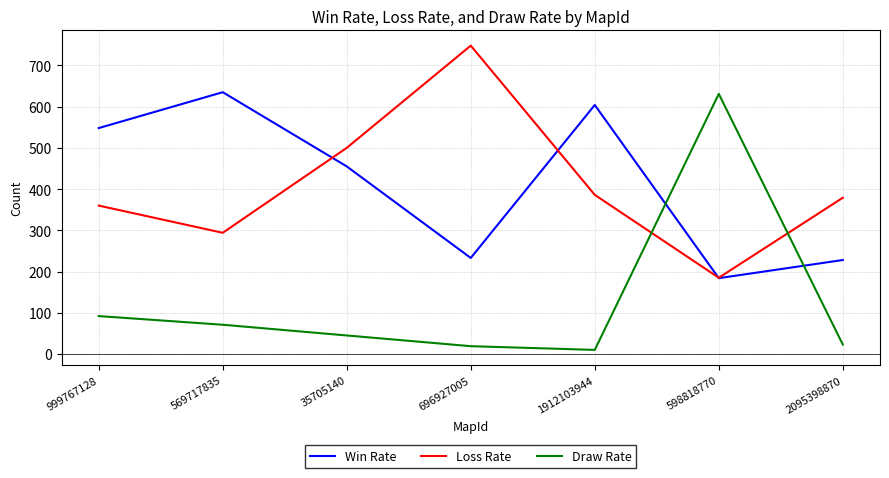

How many times do Loss Rate and Win Rate cross each other?

3